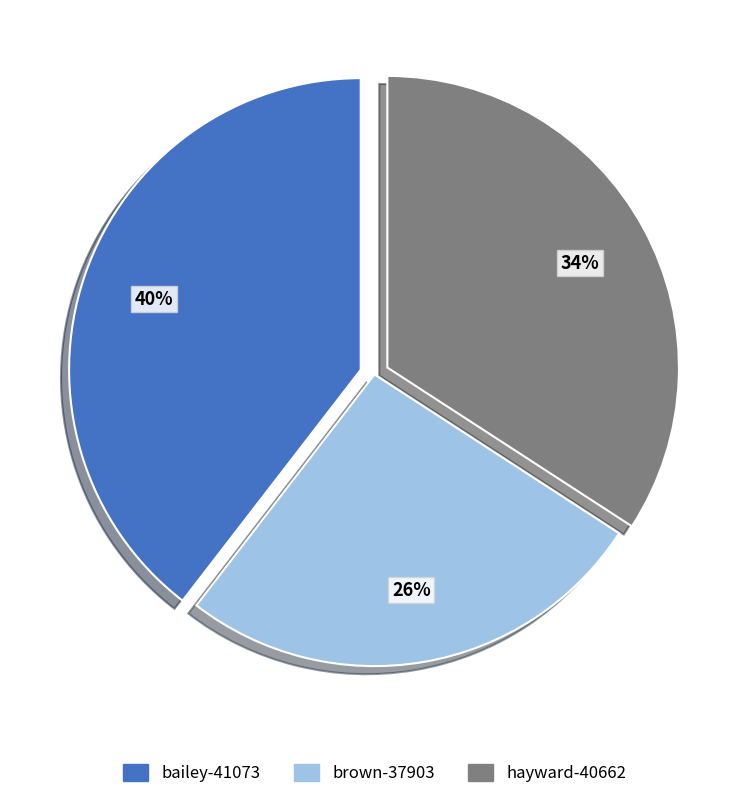

Which category has the smallest portion of the pie?

brown-37903